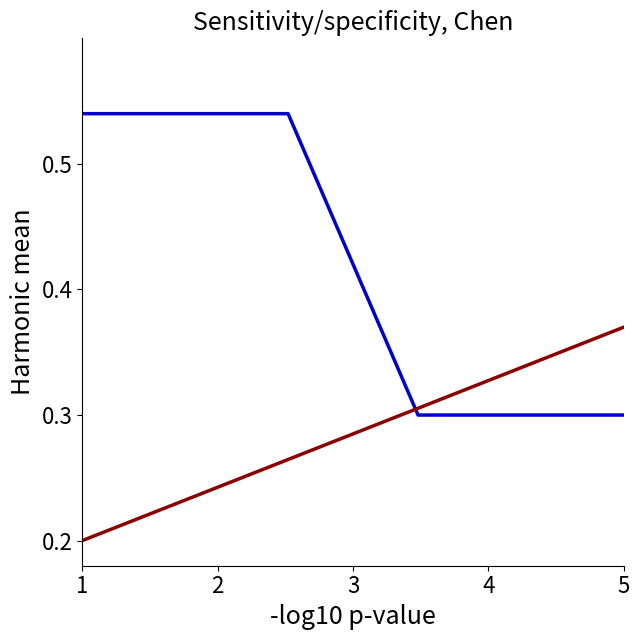

How many lines are shown in the chart?

2